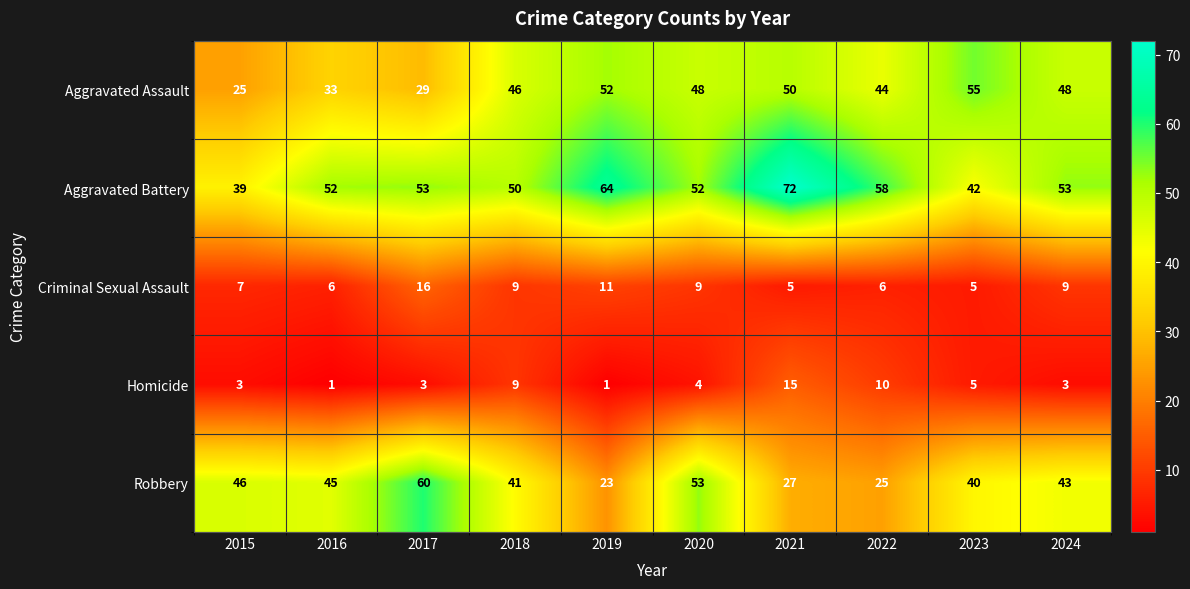

Which series has the largest range (max minus min)?

Robbery